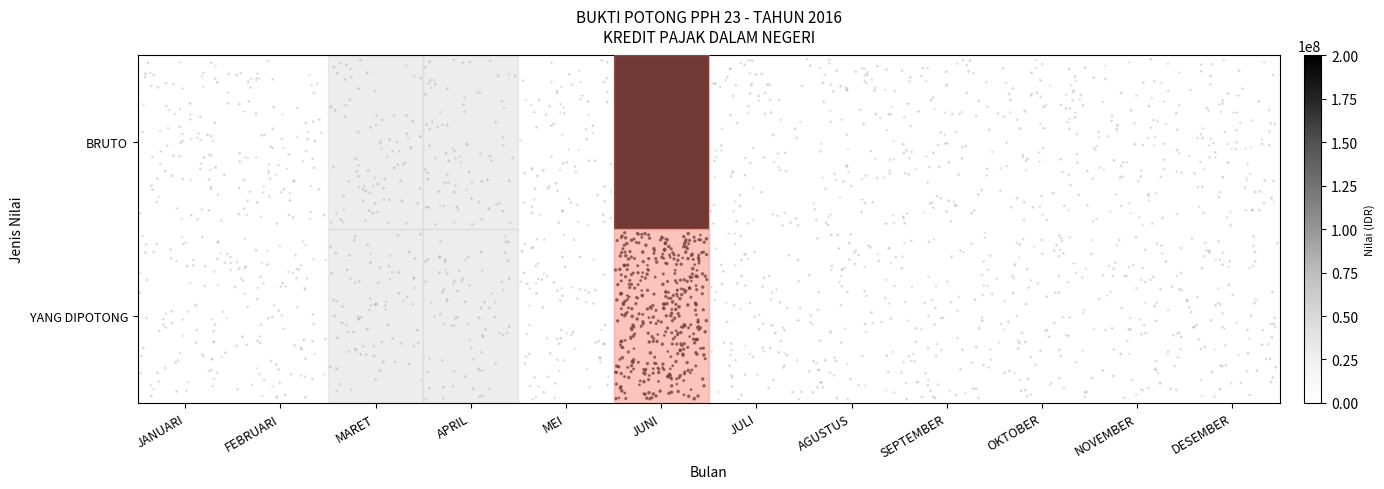

Reading left to right, transcribe all the data shown in this chart.

BRUTO: JANUARI=0	FEBRUARI=0	MARET=0	APRIL=0	MEI=0	JUNI=200000000	JULI=0	AGUSTUS=0	SEPTEMBER=0	OKTOBER=0	NOVEMBER=0	DESEMBER=0
YANG DIPOTONG: JANUARI=0	FEBRUARI=0	MARET=0	APRIL=0	MEI=0	JUNI=4000000	JULI=0	AGUSTUS=0	SEPTEMBER=0	OKTOBER=0	NOVEMBER=0	DESEMBER=0